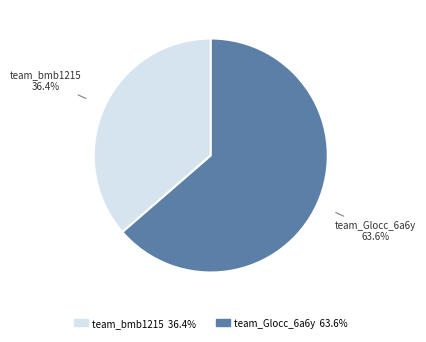

Which has a higher value, team_Glocc_6a6y or team_bmb1215?

team_Glocc_6a6y